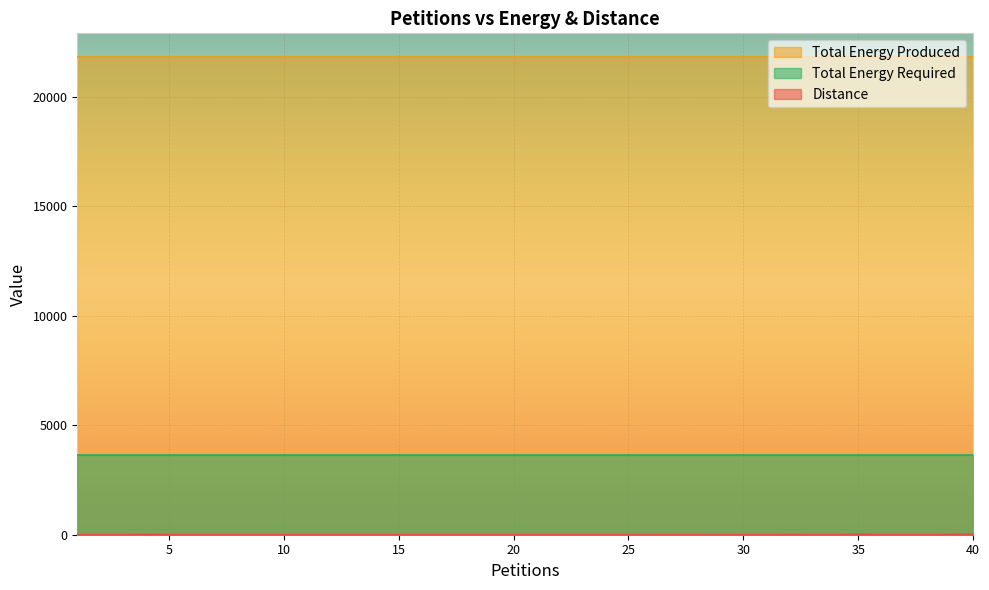

Does the chart display data point markers on the line(s)?

No